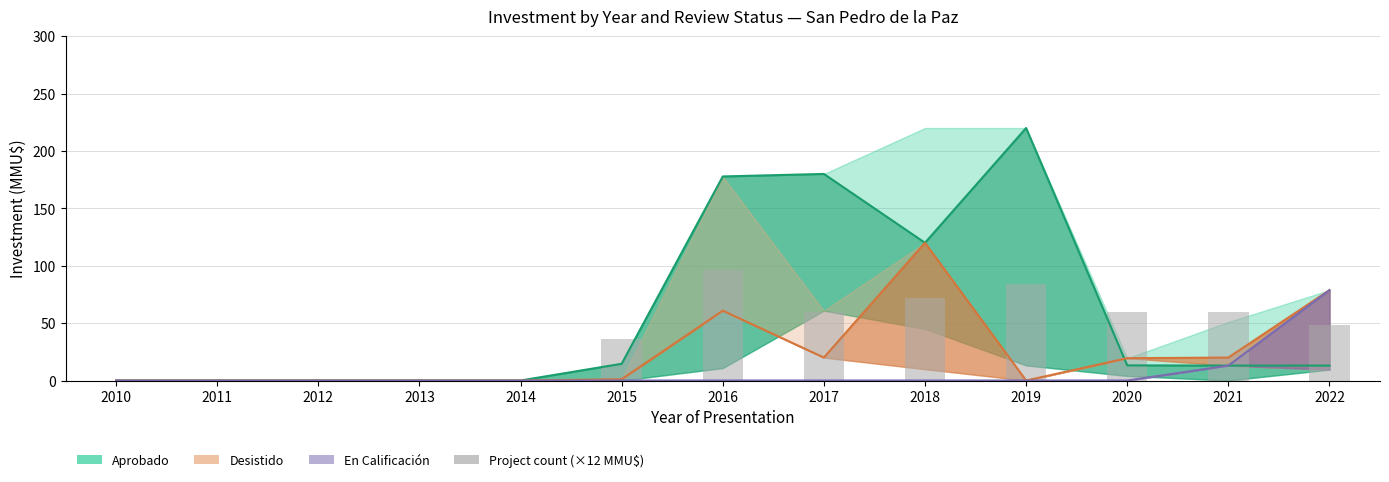

Reading right to left, extract all data points from this chart.

2022=48	2021=60	2020=60	2019=84	2018=72	2017=60	2016=96	2015=36	2014=0	2013=0	2012=0	2011=0	2010=0